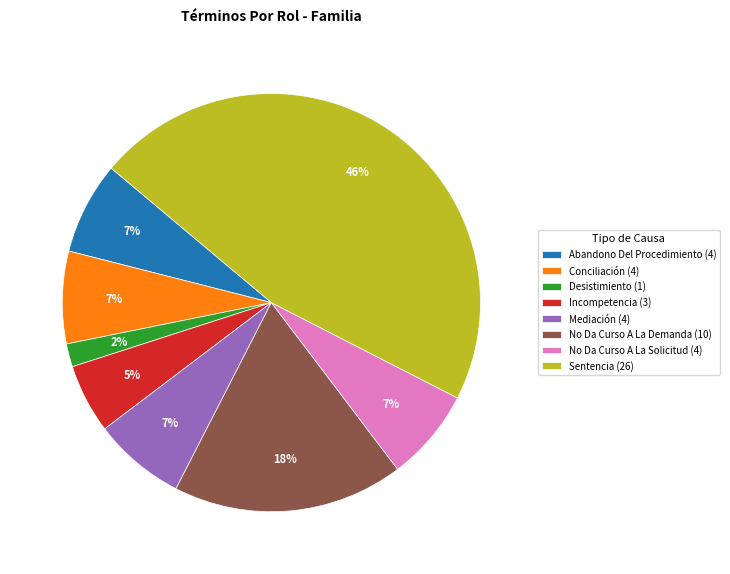

Is there a majority slice in this chart?

No